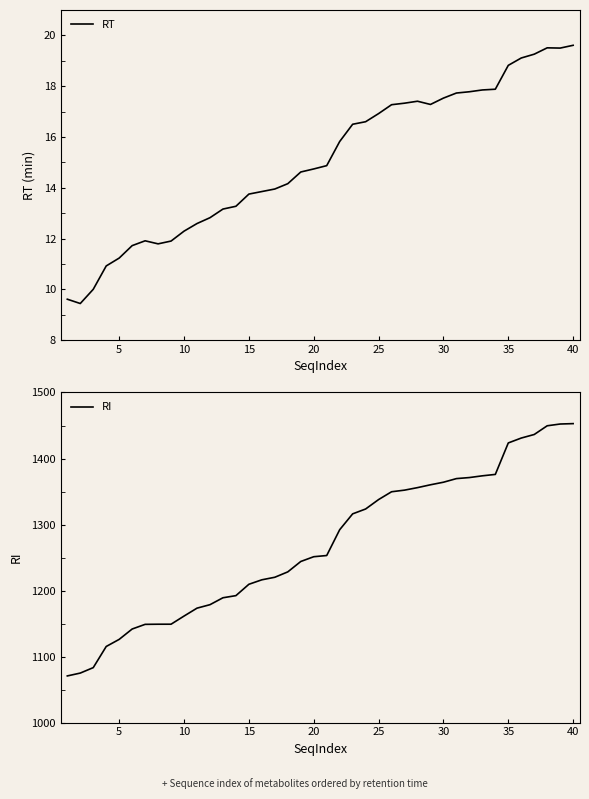

Is it true that RT equals 25.0 at 30?

False